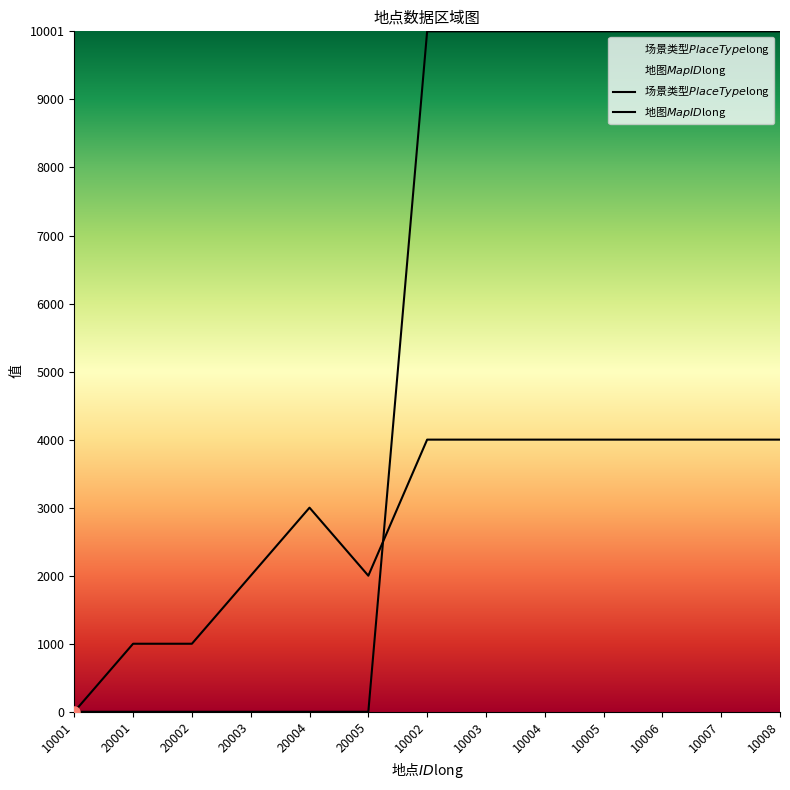

What is the maximum value shown in the chart?

10001